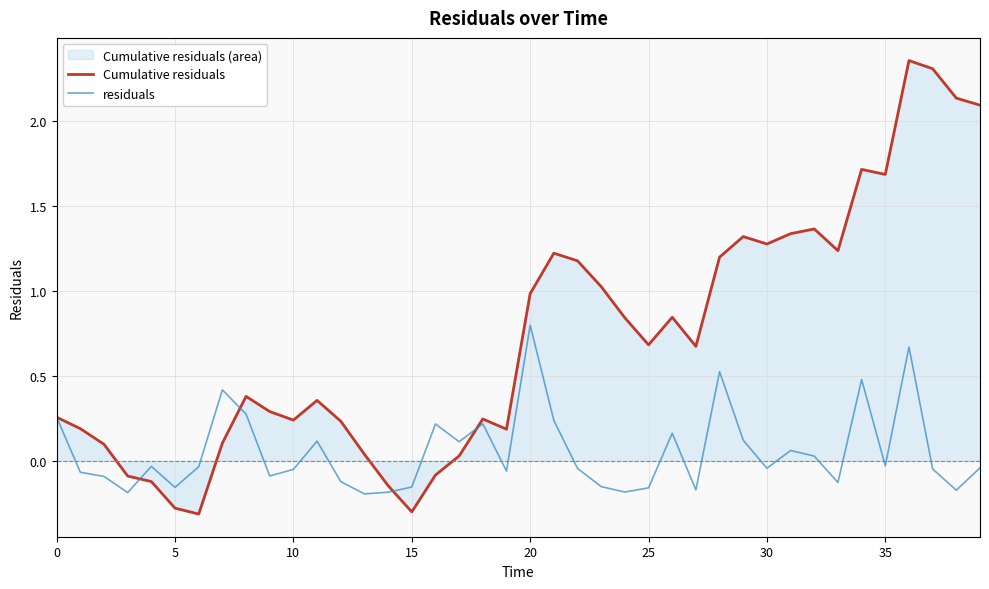

Which series has the largest total across all categories?

Cumulative residuals